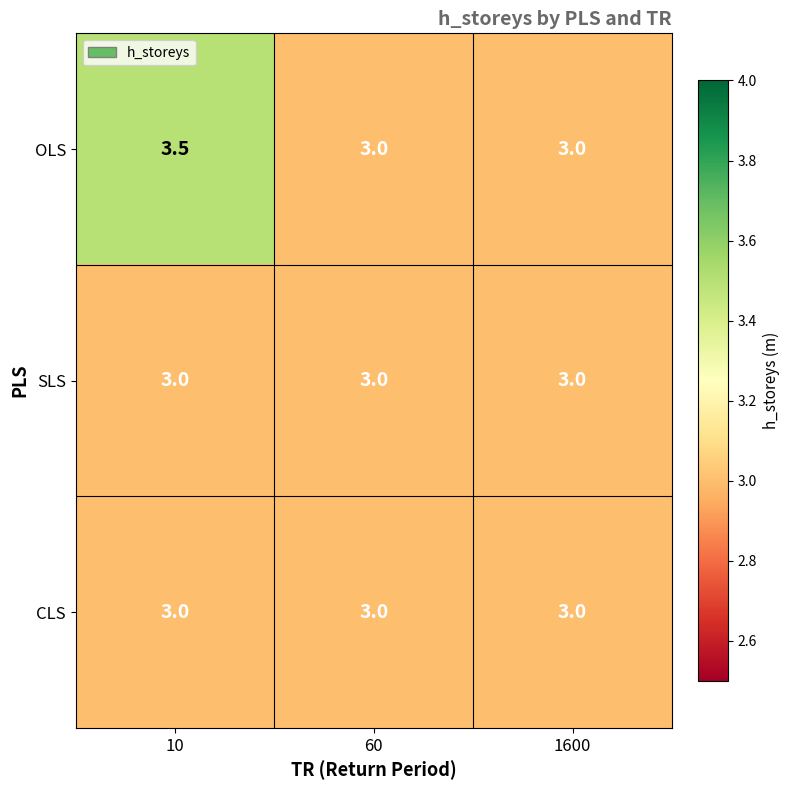

Which category has the highest value across all series?

10